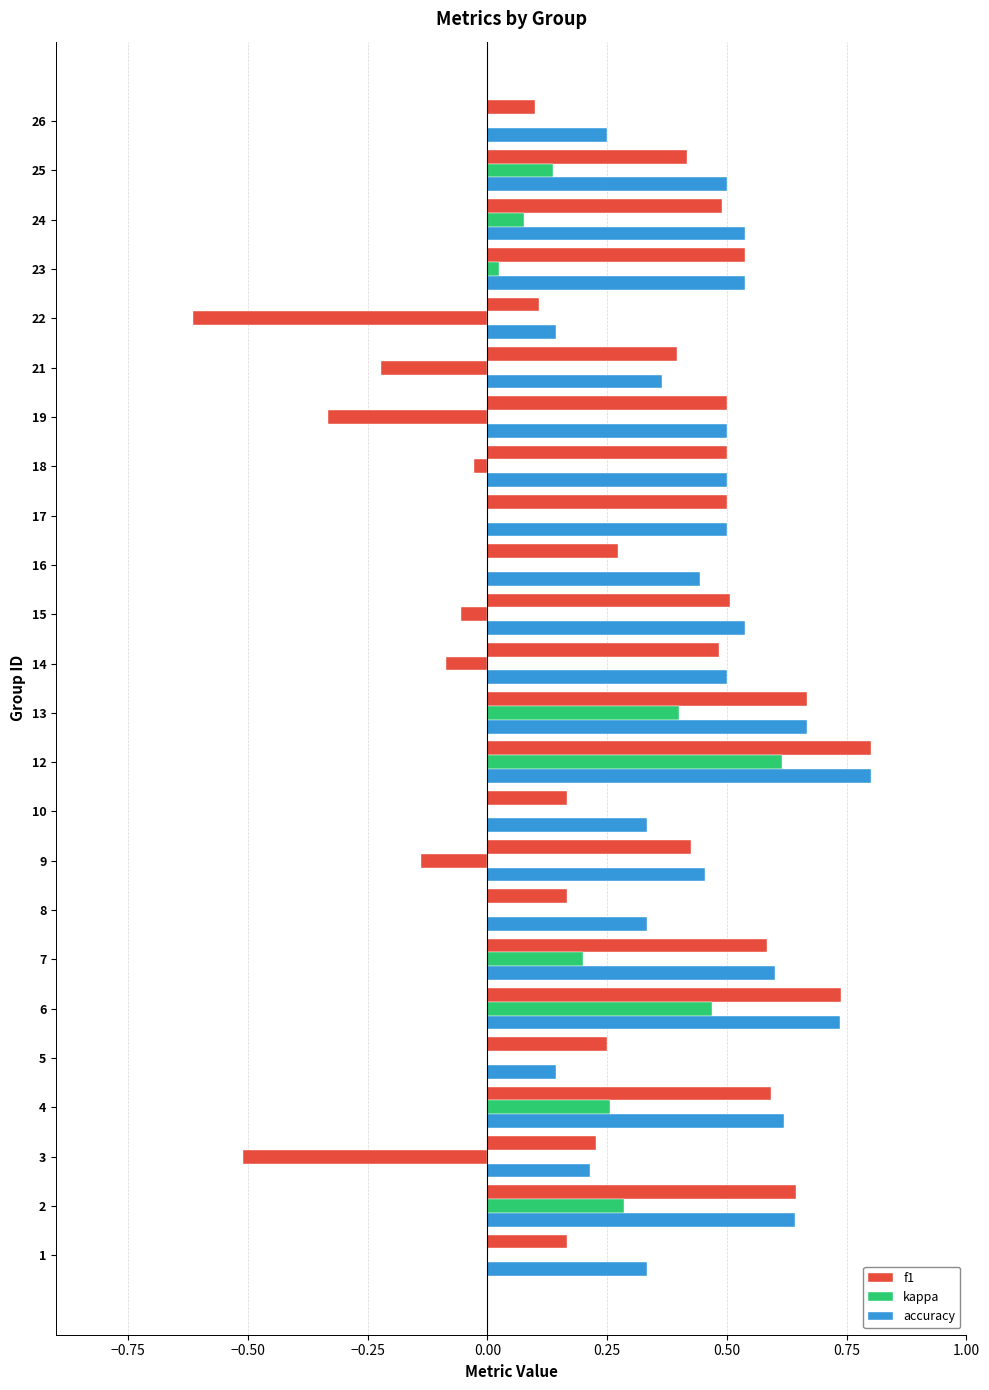

Rank the series by their maximum value, from lowest to highest.

kappa, f1, accuracy